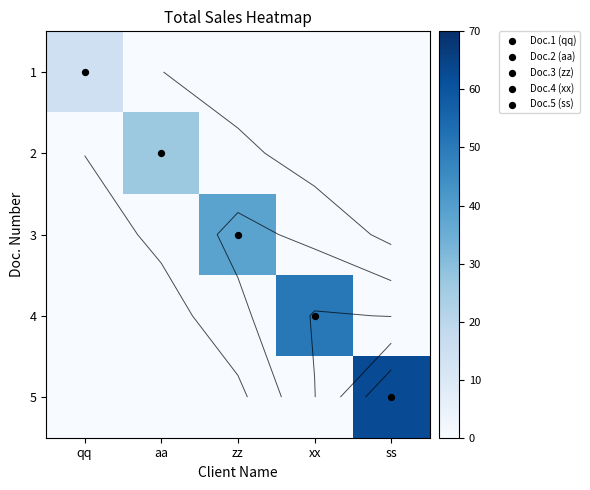

List the labels in order of 2 value, smallest first.

qq, zz, xx, ss, aa